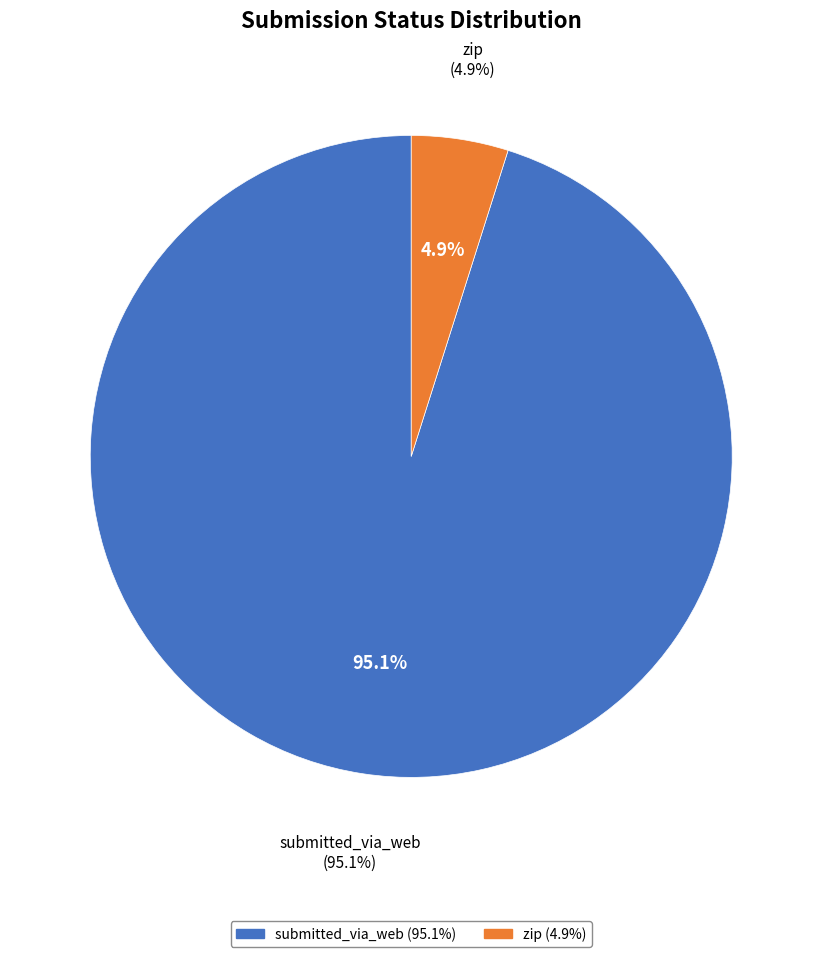

Approximately how many times larger is the value at zip compared to submitted_via_web?

0.1